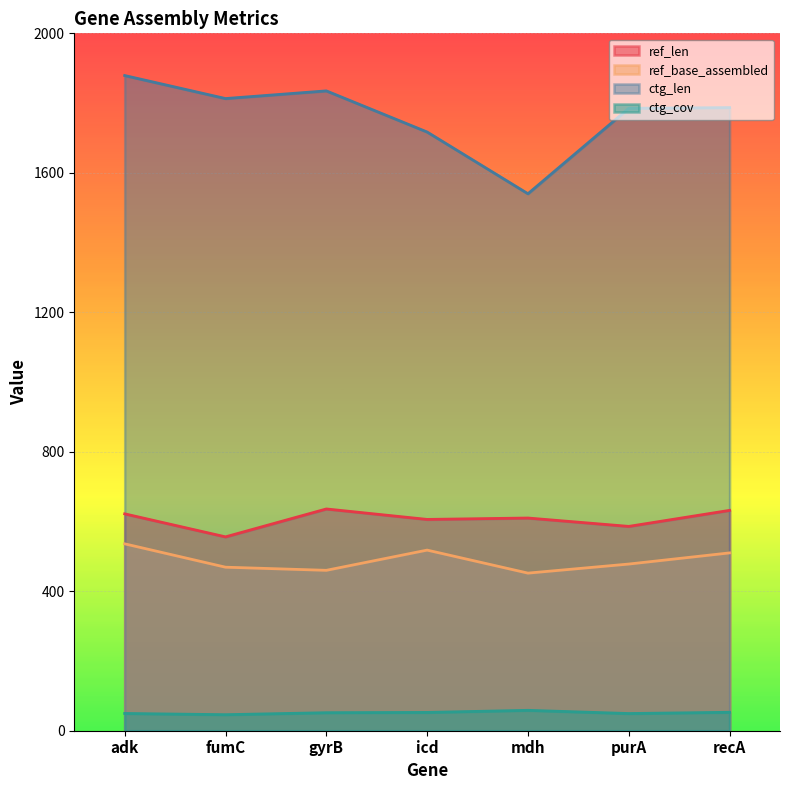

Reading left to right, what are all the values shown in this chart?

ref_len: adk=622.0	fumC=556.0	gyrB=636.0	icd=606.0	mdh=610.0	purA=586.0	recA=632.0
ref_base_assembled: adk=536.0	fumC=469.0	gyrB=460.0	icd=518.0	mdh=452.0	purA=478.0	recA=510.0
ctg_len: adk=1879.0	fumC=1813.0	gyrB=1835.0	icd=1717.0	mdh=1540.0	purA=1785.0	recA=1787.0
ctg_cov: adk=49.5	fumC=46.0	gyrB=51.7	icd=52.5	mdh=58.5	purA=49.3	recA=52.9